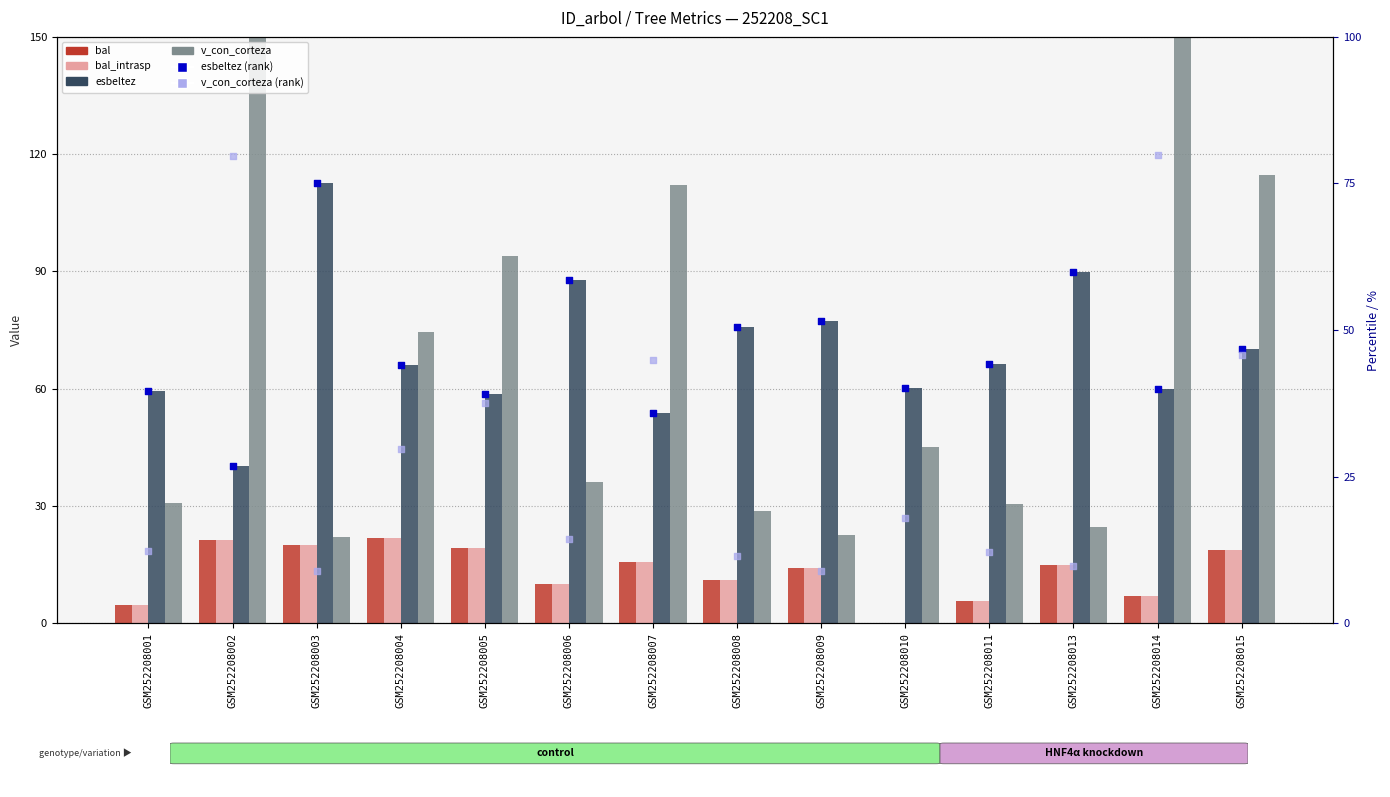

At how many categories does at least one series exceed 112?

5